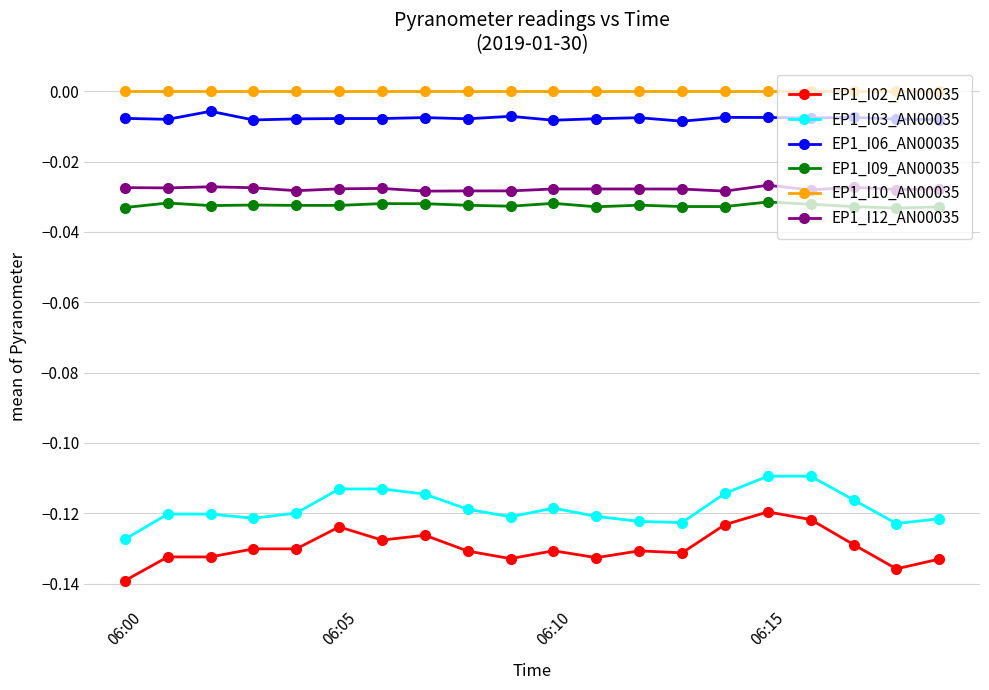

True or false: EP1_I12_AN00035 and EP1_I06_AN00035 cross at least once.

False